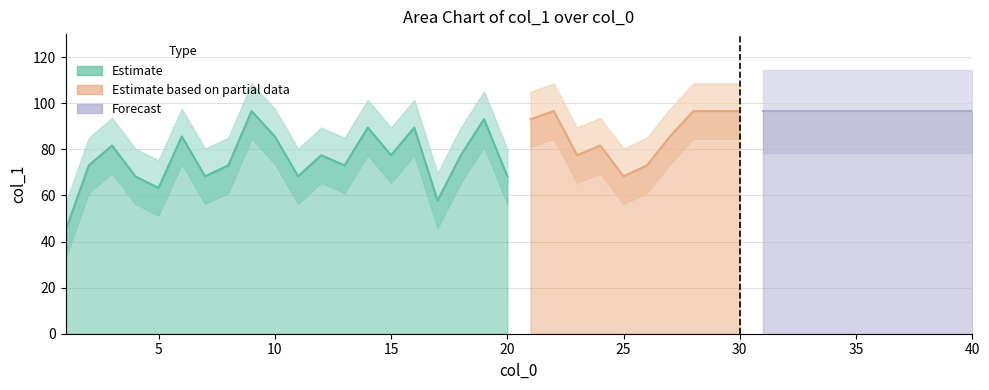

The chart shows a value of 150.4 at 28. True or false?

False